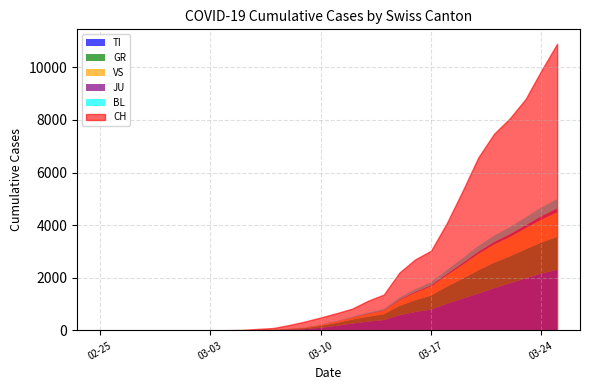

Where is TI nearest to the value 1150?

2020-03-19